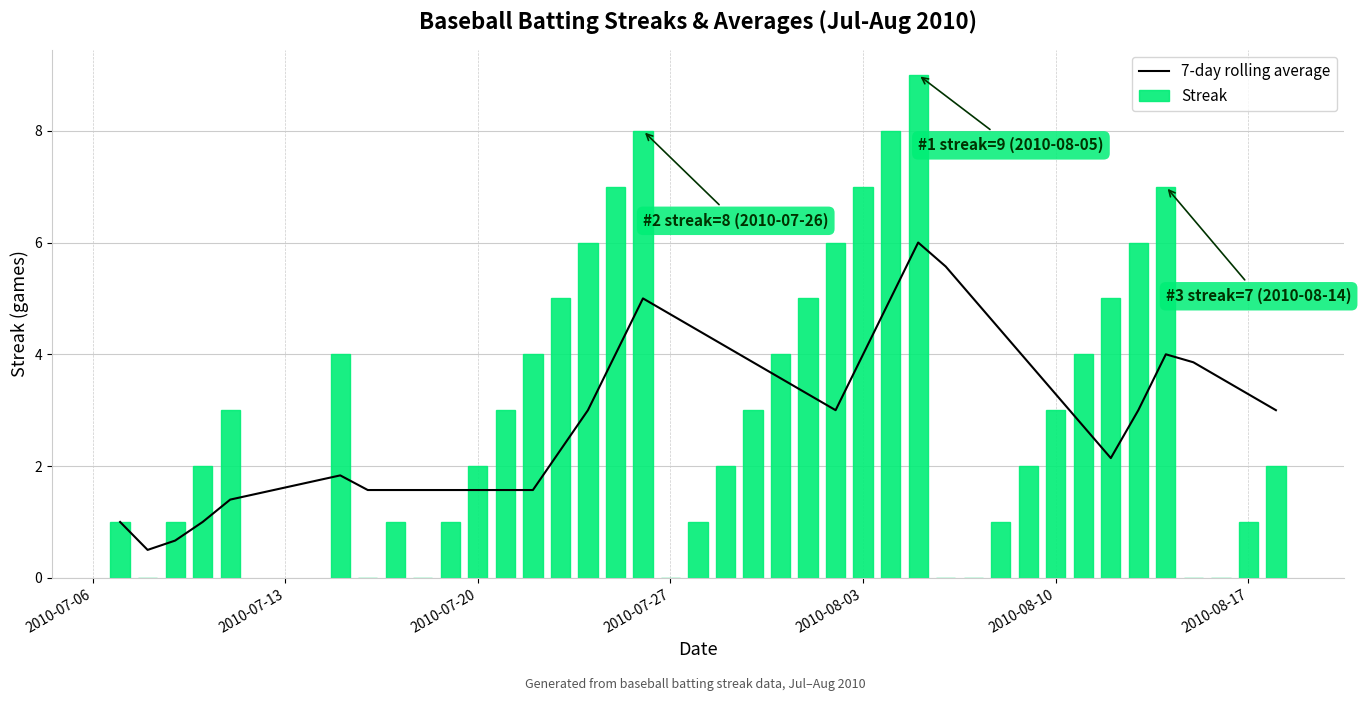

What is the highest value of the 7-day rolling average series?

6.0